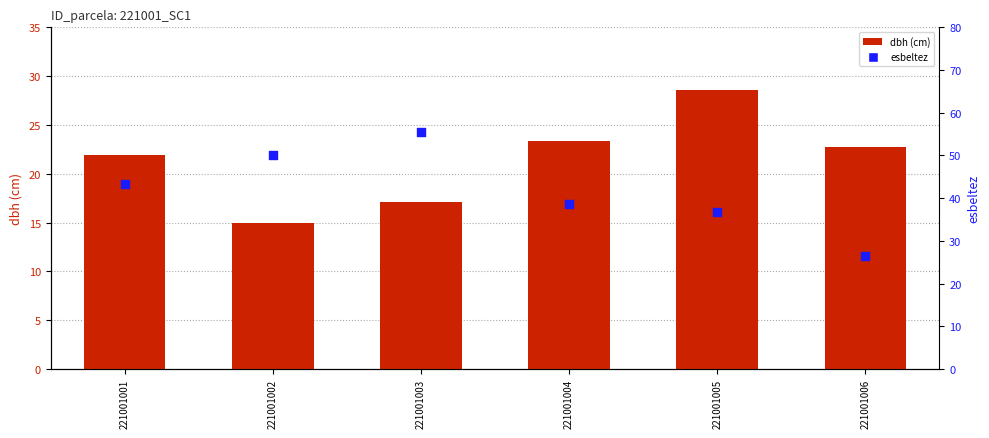

At how many categories does at least one series exceed 34?

5